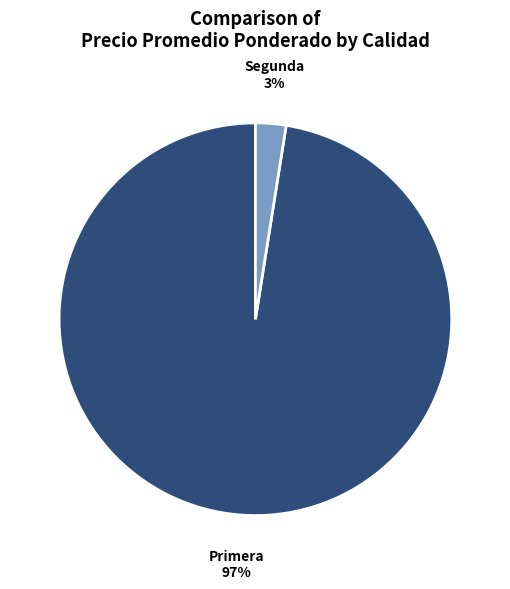

Does any single category account for the majority?

Yes